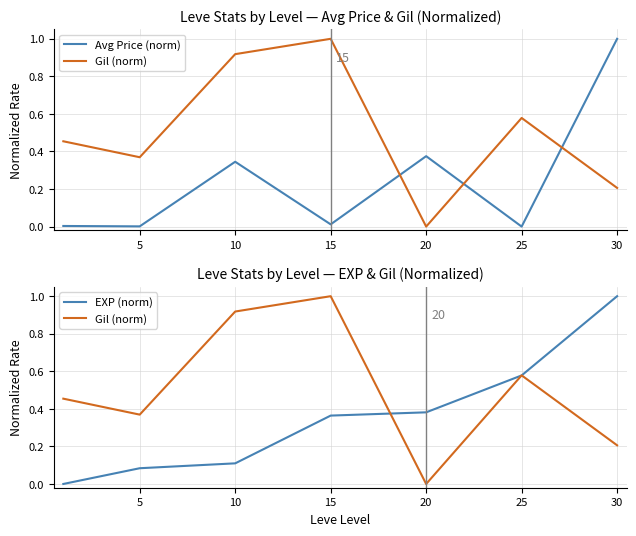

At which label does Gil (norm) reach its minimum?

20